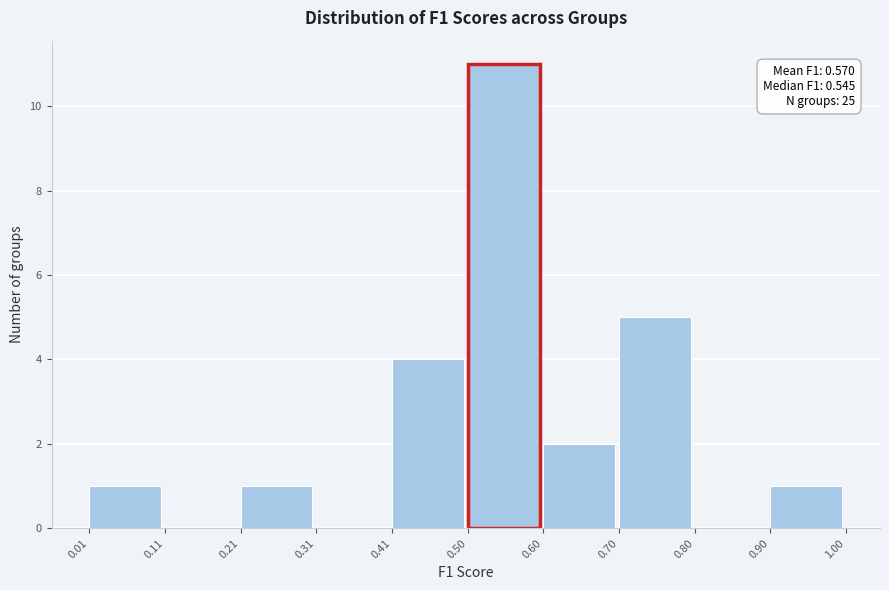

Which range on the x-axis has the tallest bar?

0.50 to 0.60